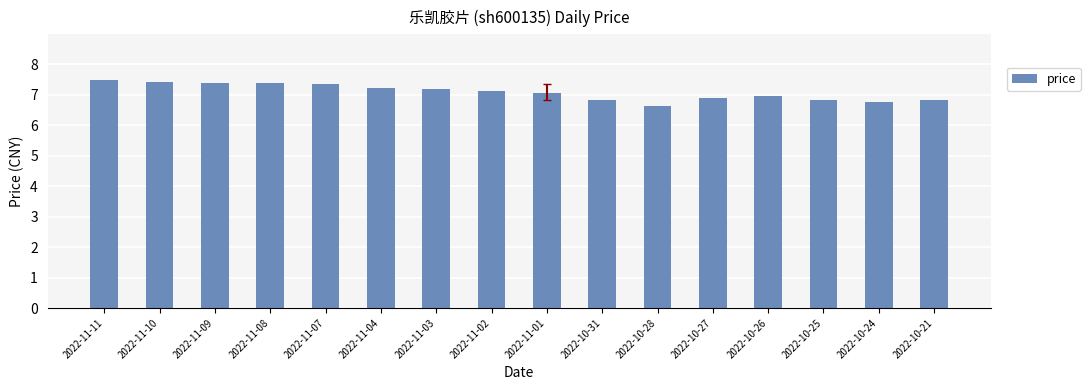

Between 2022-10-25 and 2022-11-01, which is larger?

2022-11-01